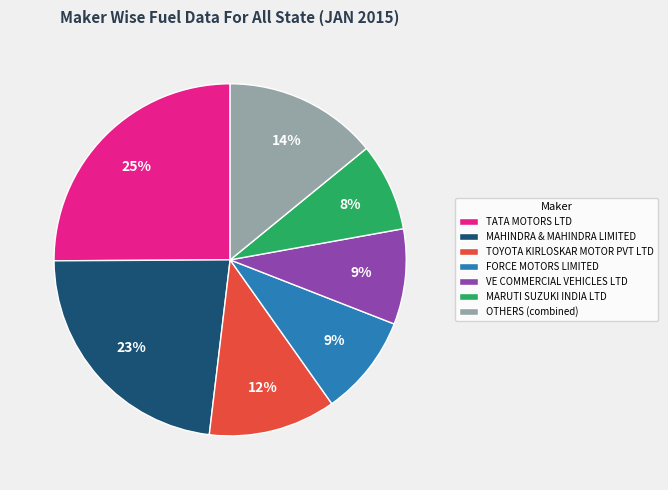

Do FORCE MOTORS LIMITED and TATA MOTORS LTD together represent more than half of the pie?

No